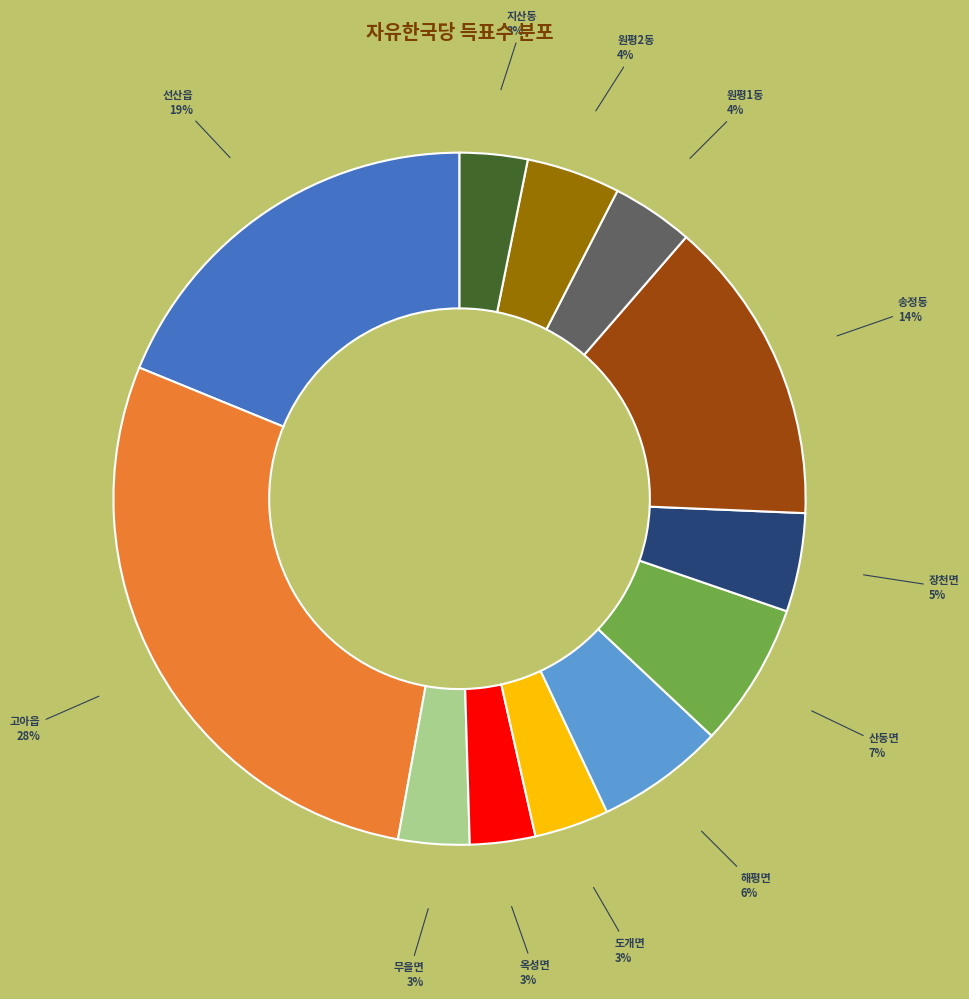

Is there any slice that represents more than half of the pie?

No